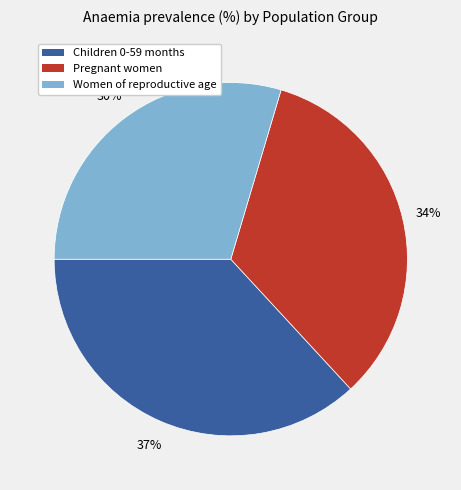

What percentage is the Children 0-59 months slice, to the nearest percent?

37%